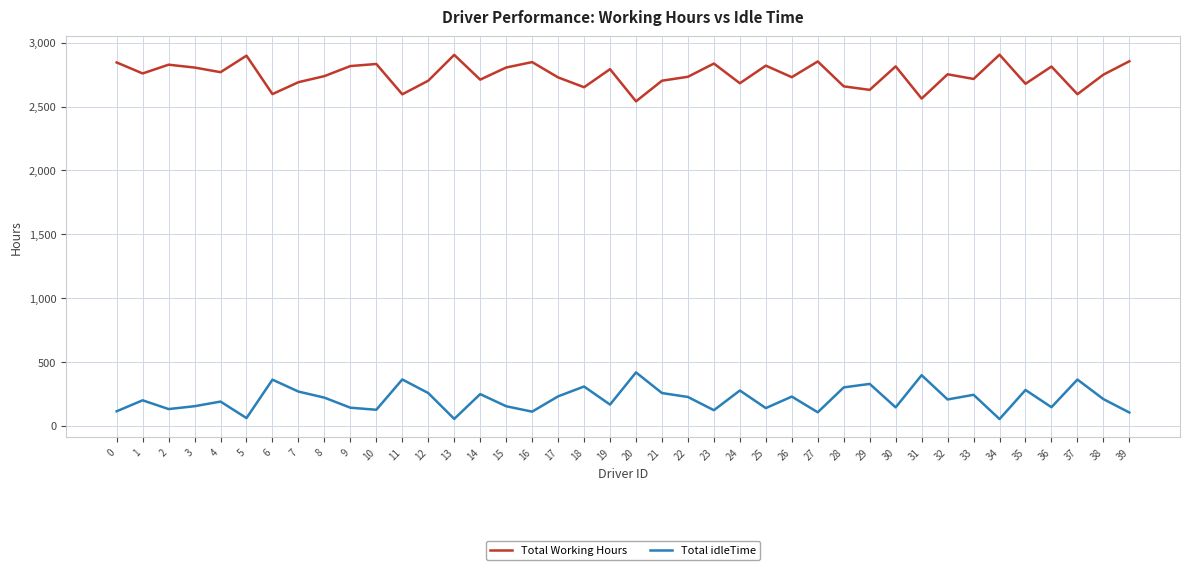

The value of Total idleTime at 20 is 679.3. True or false?

False